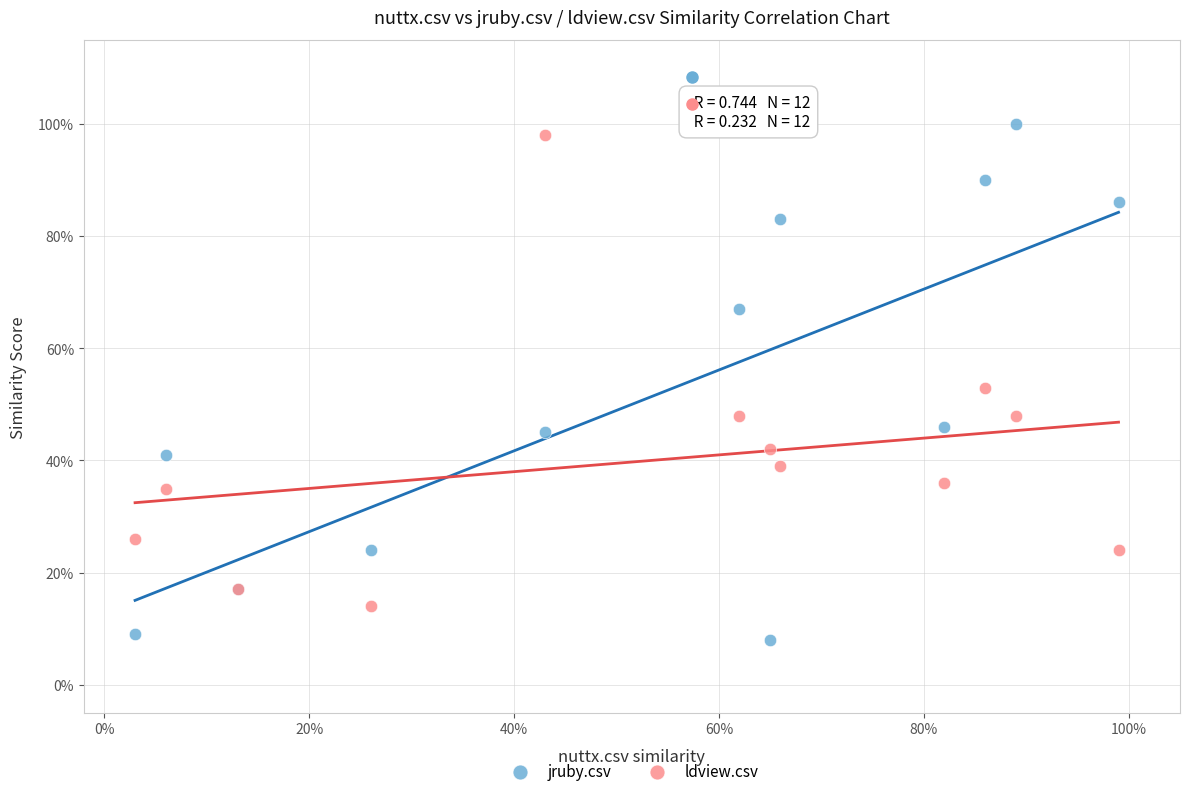

Which series reaches the minimum Y coordinate?

jruby.csv